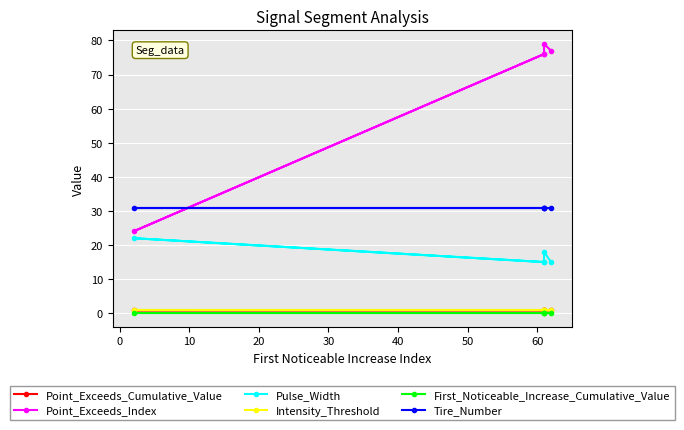

What is the value of the Pulse_Width point at the 3rd from the left?

15.0